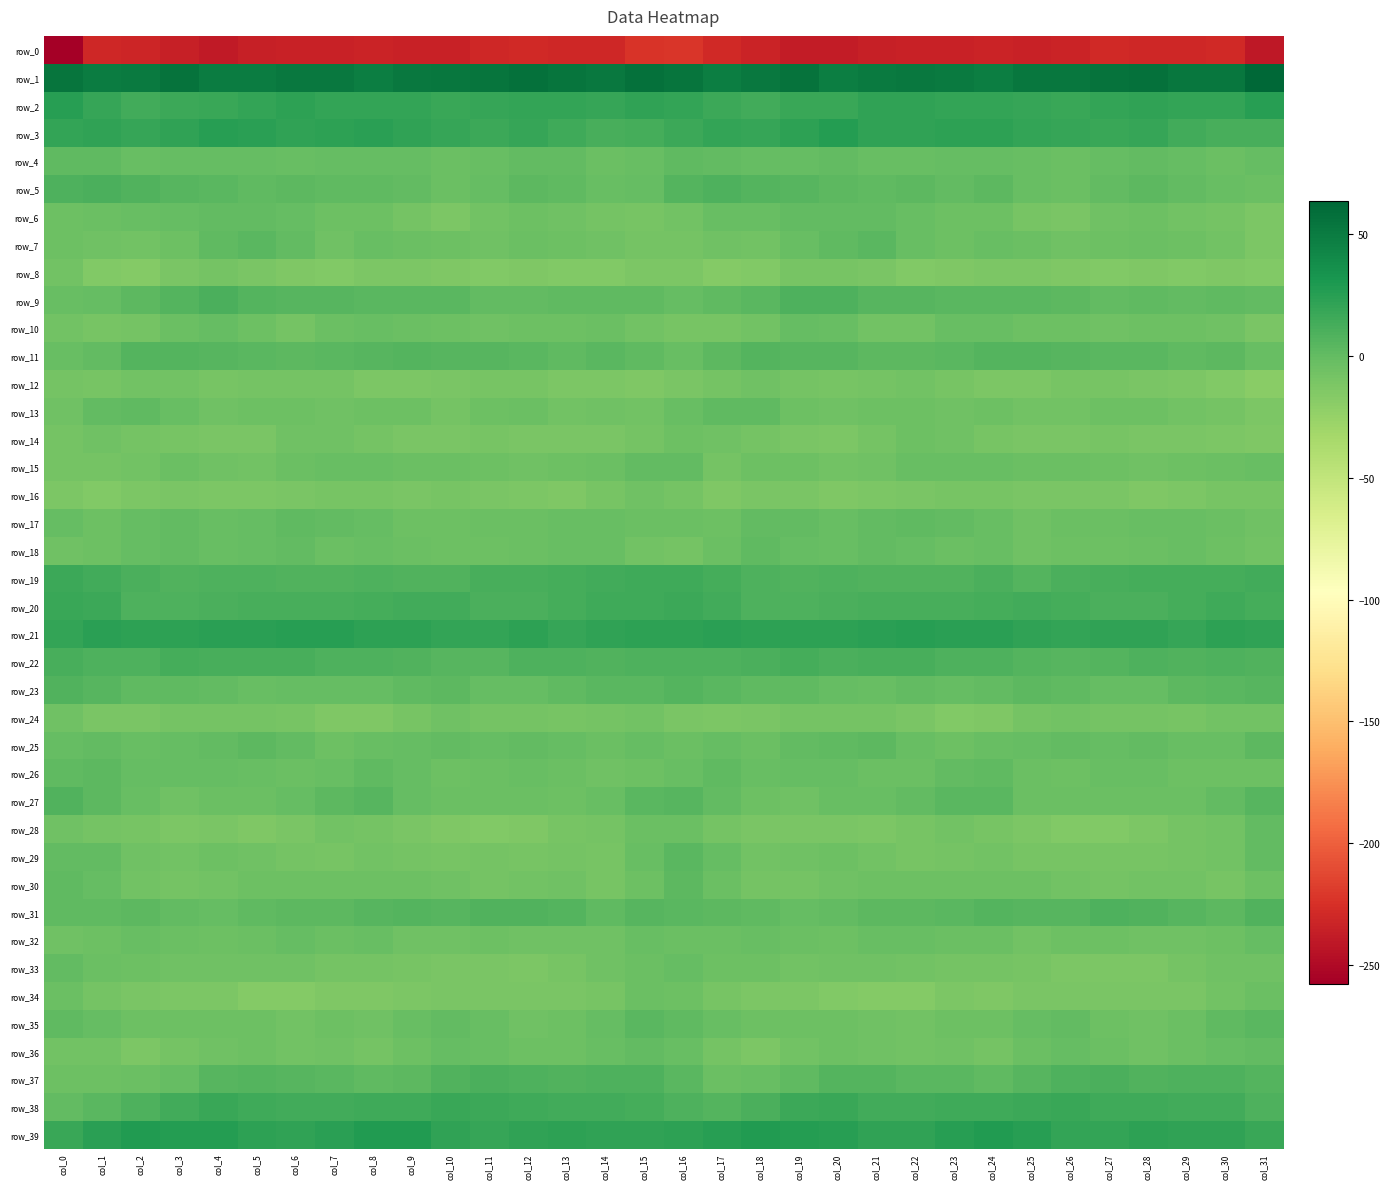

Count the number of data series in this chart.

40